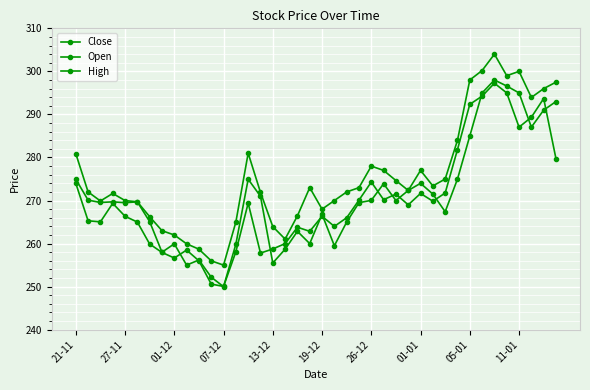

How many intersections are there between Open and Close?

14